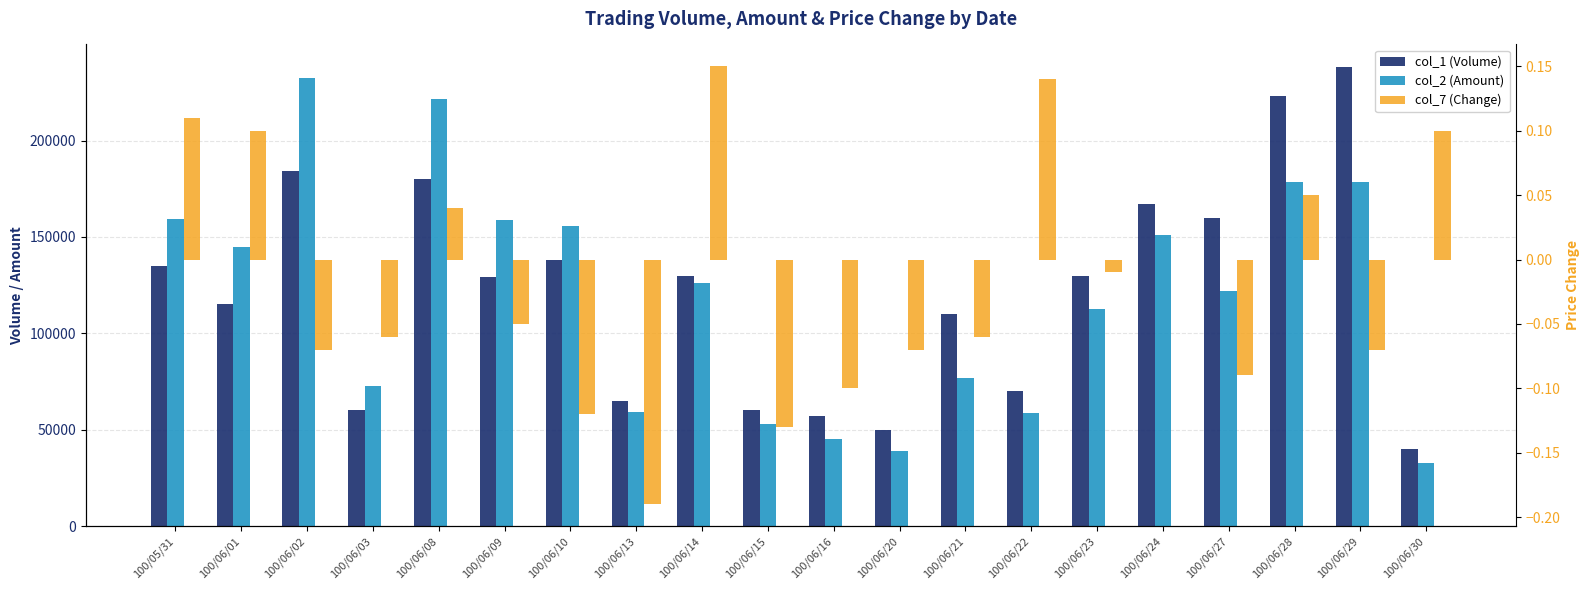

Which series has the largest range (max minus min)?

col_2 (Amount)